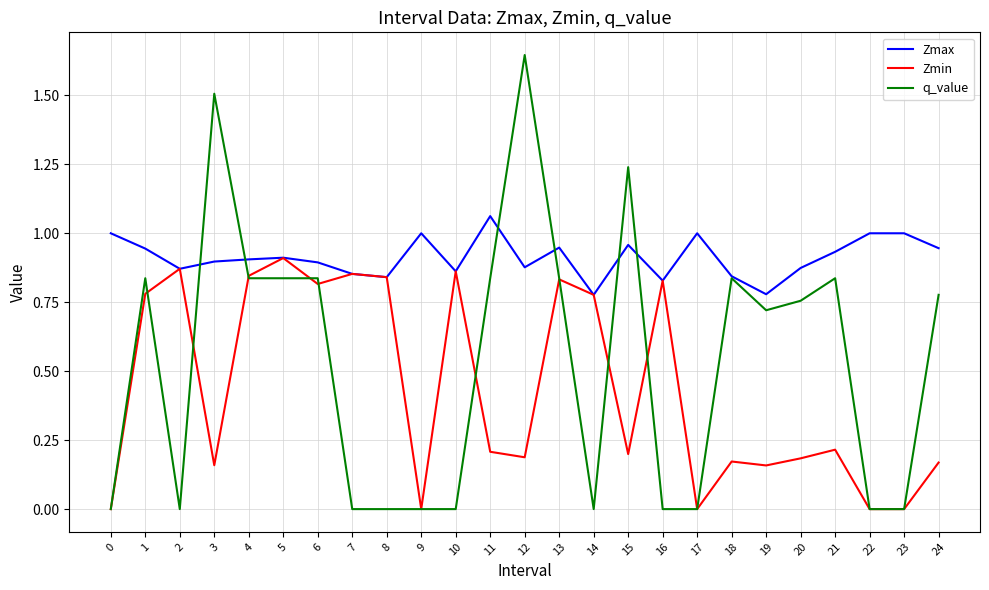

The value of q_value at 8 is -0.0. True or false?

True